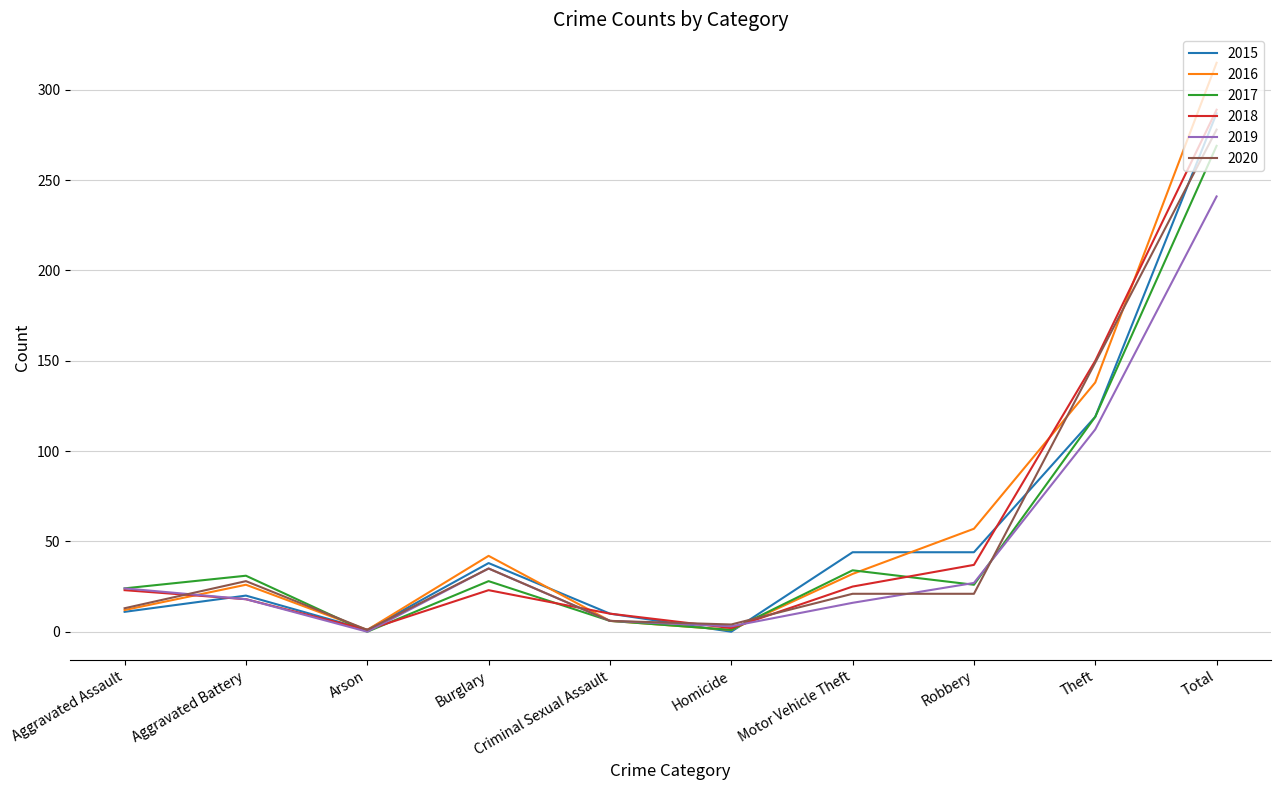

Is the value of 2020 at Total greater than the value of 2015 at Arson?

Yes